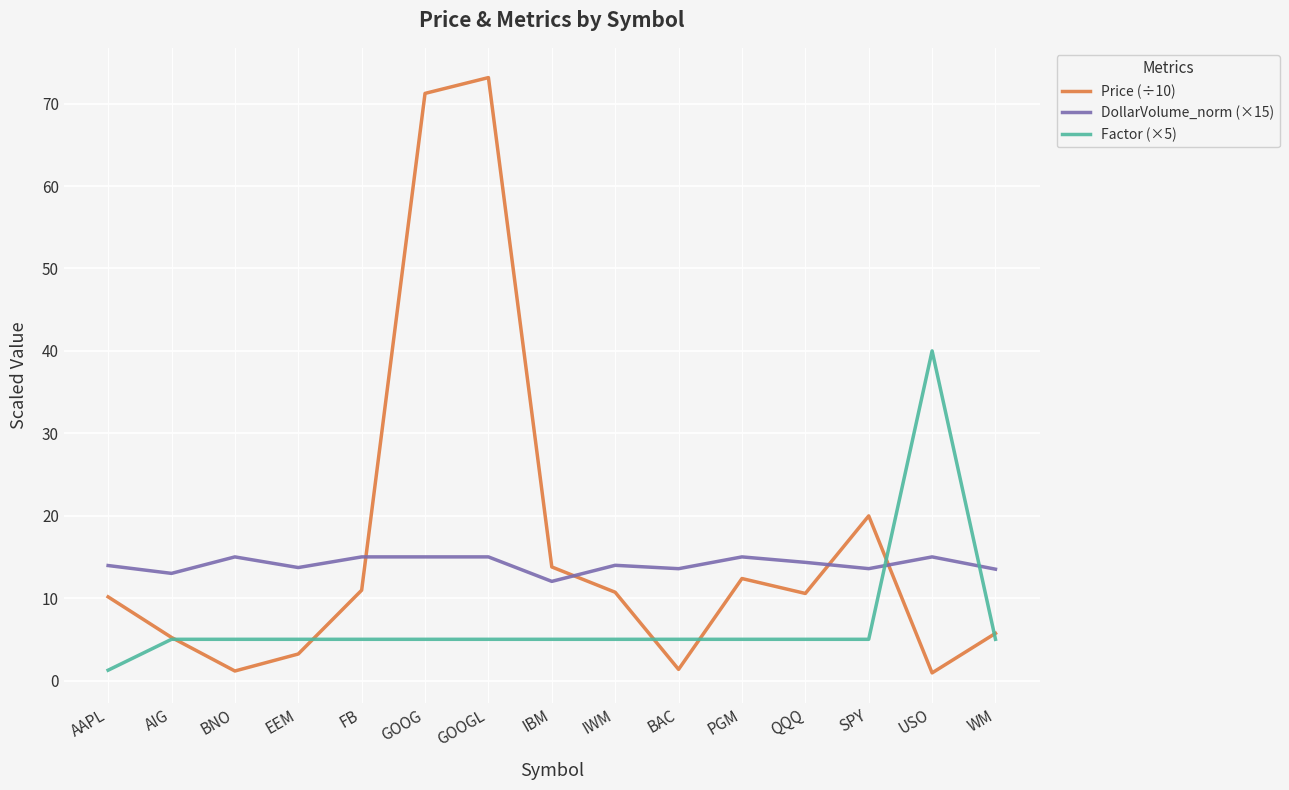

Rank the series by their maximum value, from highest to lowest.

Price (÷10), Factor (×5), DollarVolume_norm (×15)